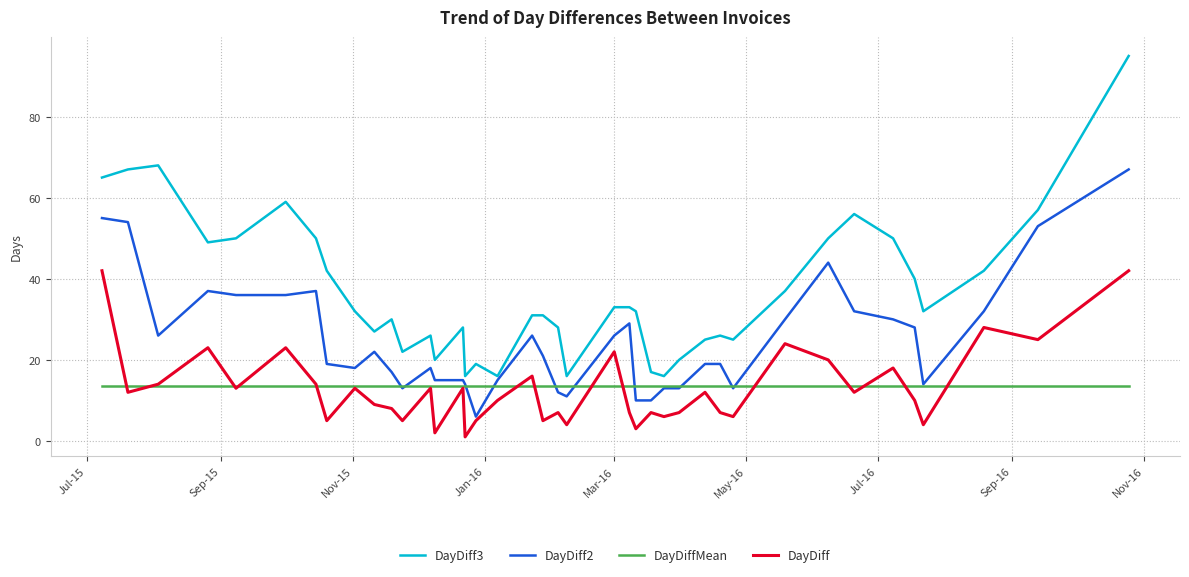

Rank the series by their maximum value, from lowest to highest.

DayDiffMean, DayDiff, DayDiff2, DayDiff3